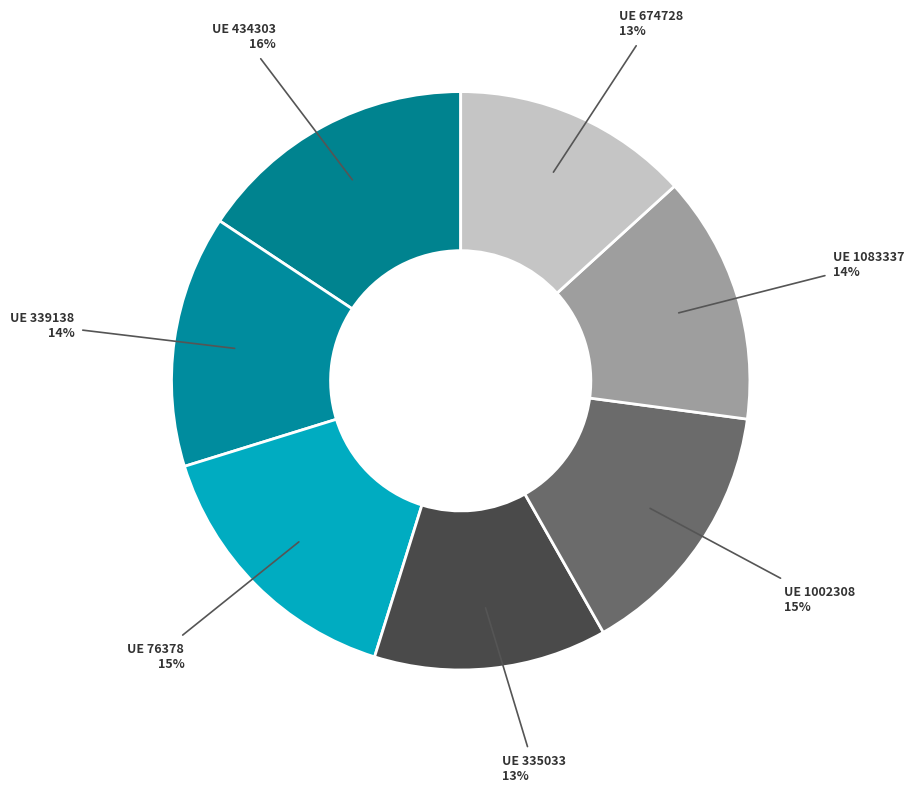

Is the sum of UE 1083337 and UE 434303 greater than half?

No